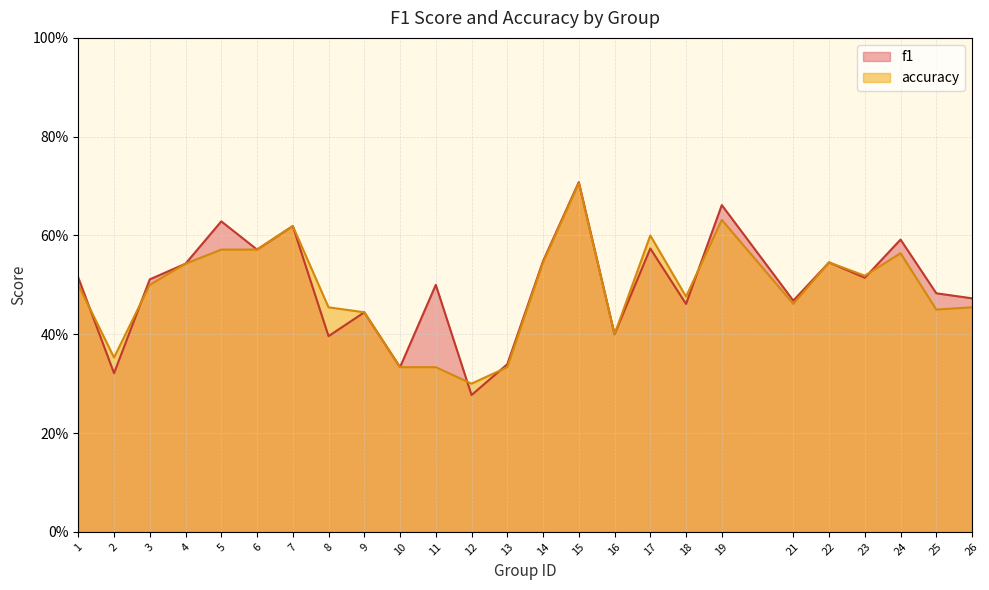

Which series ends up on top after the final intersection of f1 and accuracy?

f1